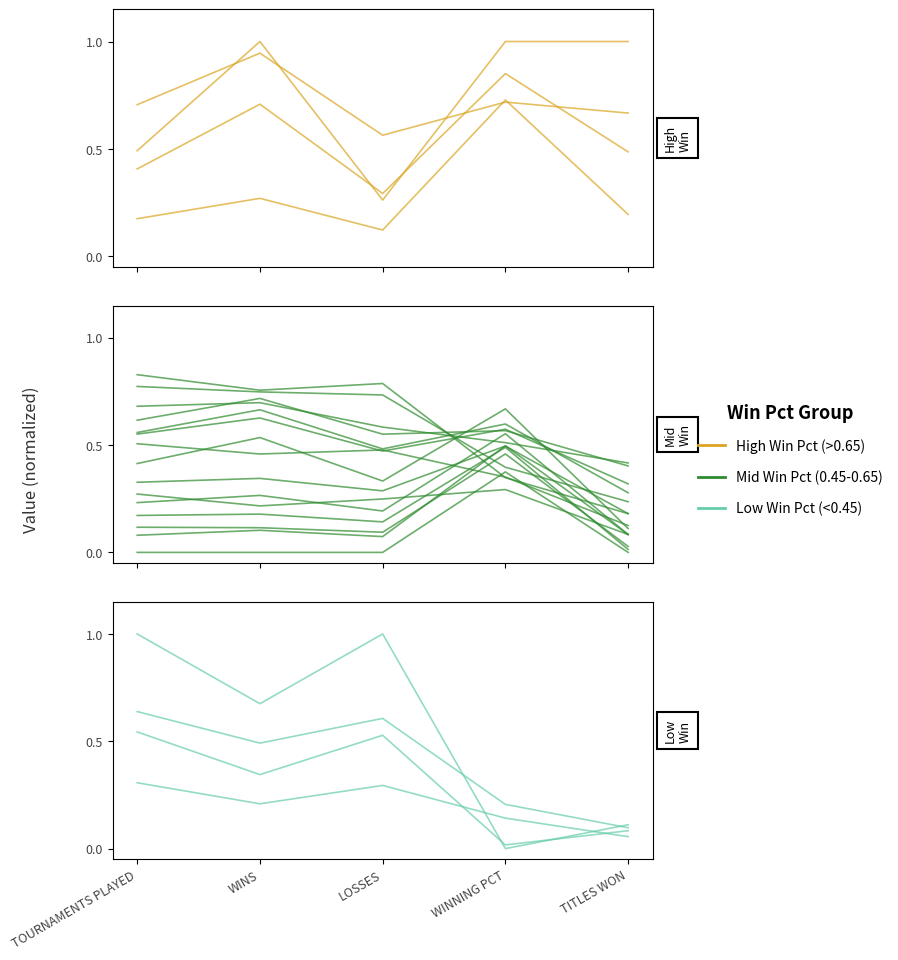

What is the sum of all High Win Pct (>0.65) values?

3.8